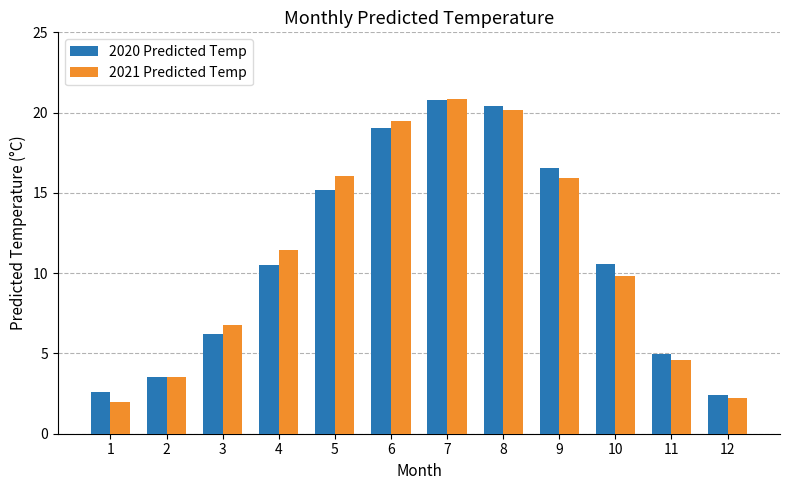

The 2021 Predicted Temp series shows 18.2 at 4. True or false?

False